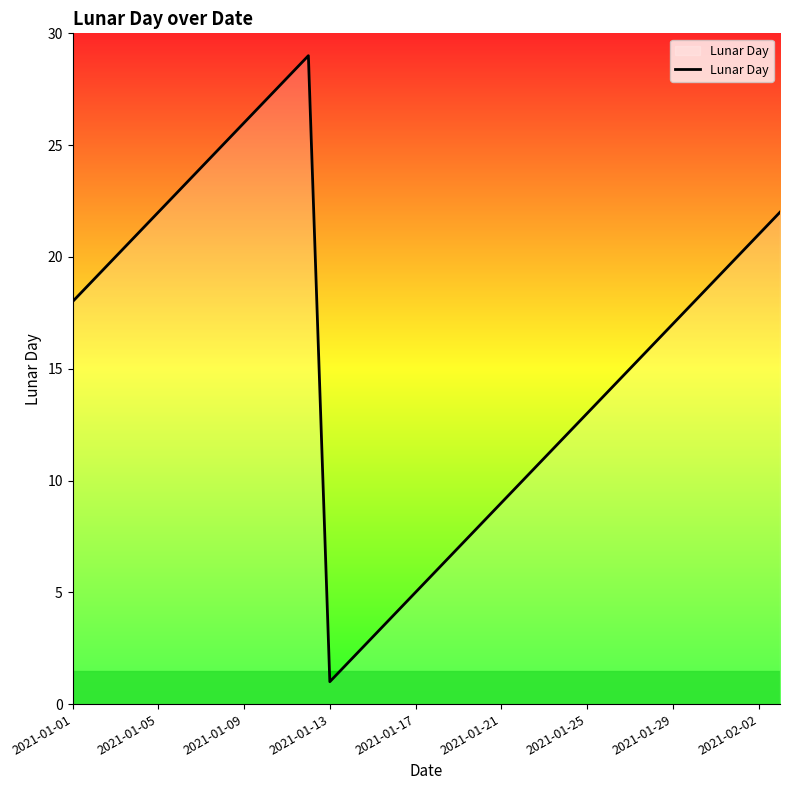

What is the difference between the maximum and minimum values?

28